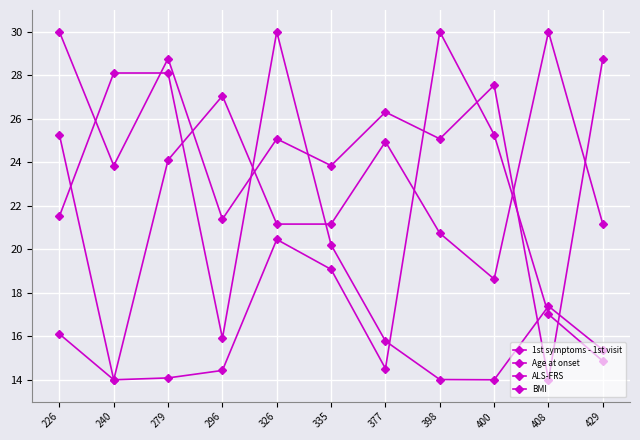

Where is 1st symptoms - 1st visit nearest to the value 22?

326